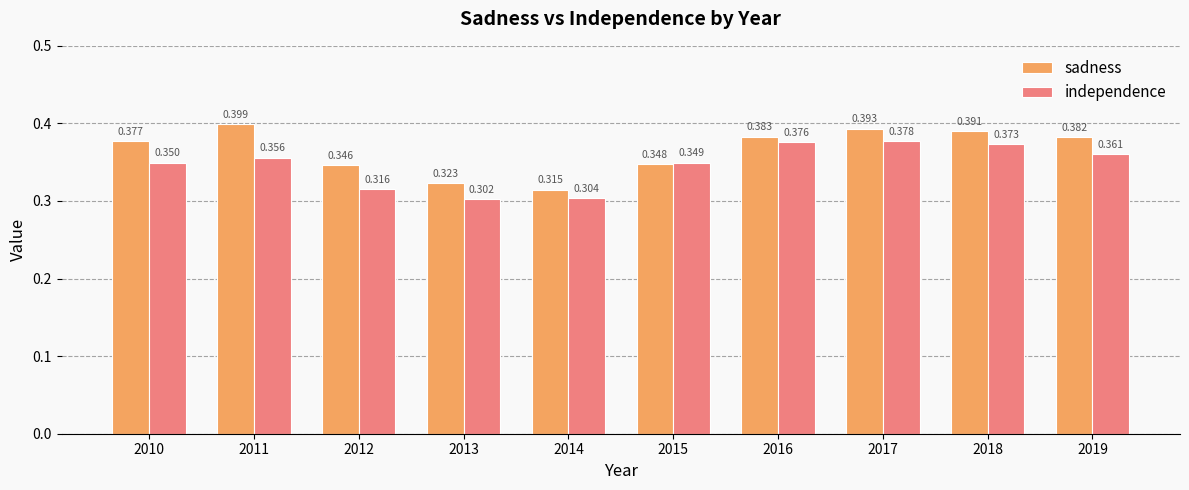

What is the sum of the independence values at 2014 and 2013?

0.6